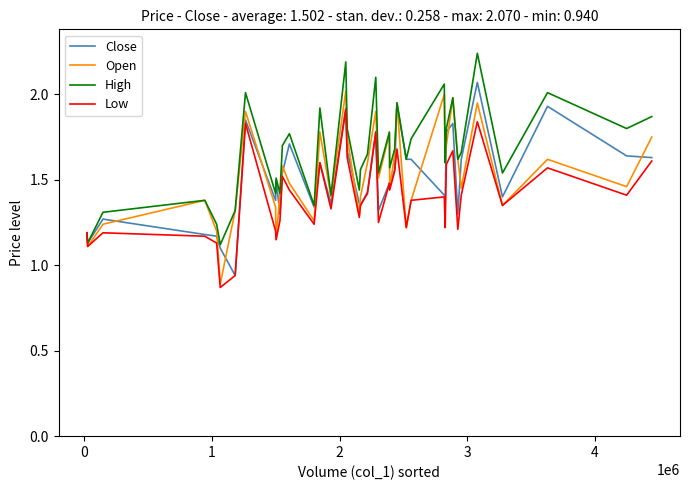

Which series has the largest total across all categories?

High